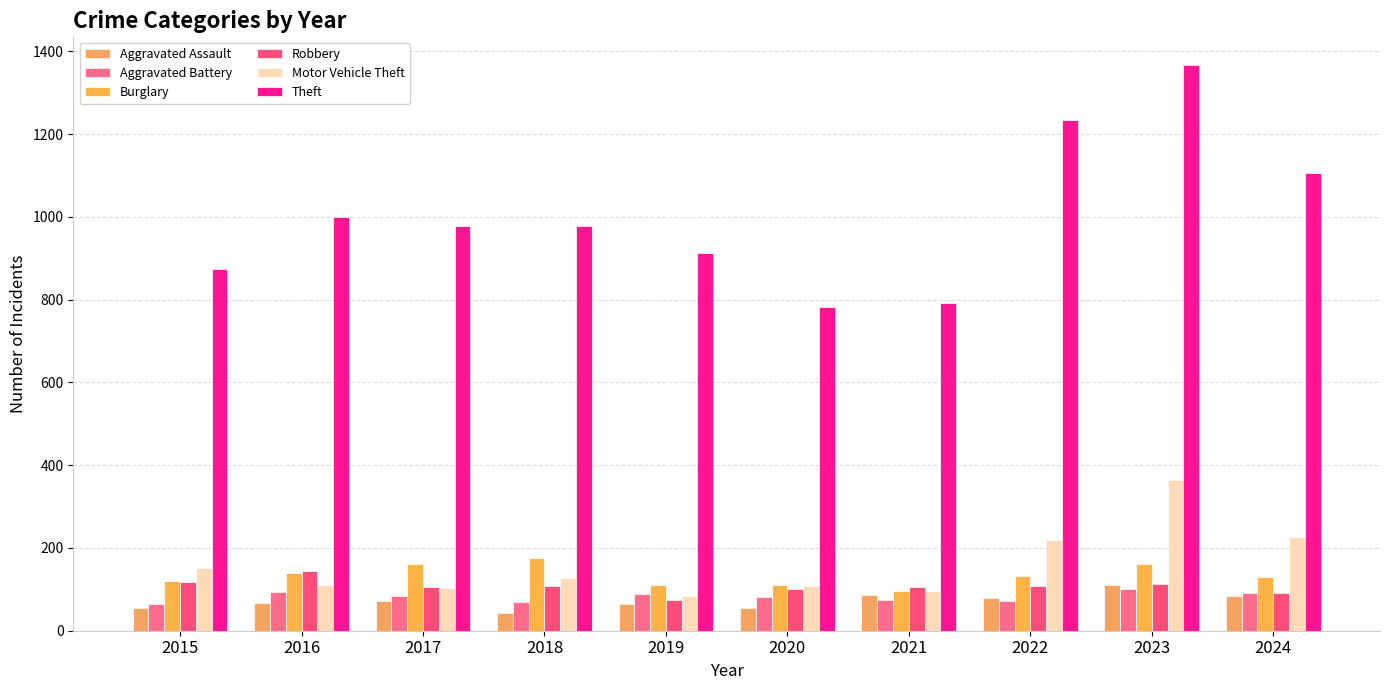

True or false: Theft has a value of 586 at 2016.

False